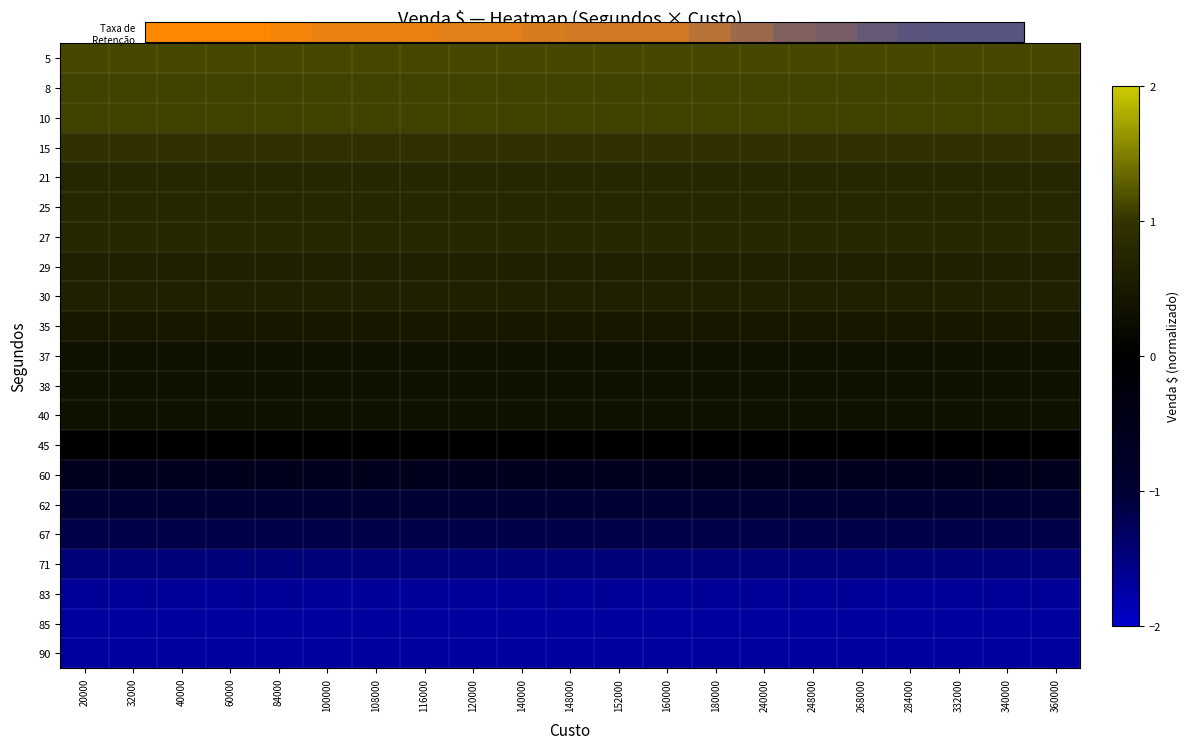

Which category has the highest value across all series?

240000